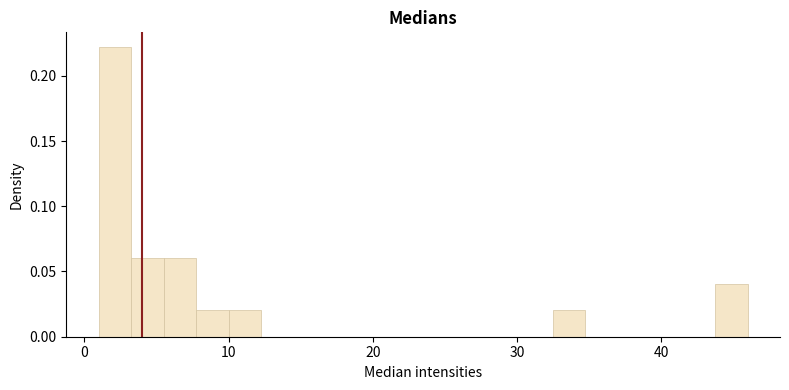

Around what value on the x-axis is the tallest bar? Give the approximate position of its centre, as read against the axis.

2